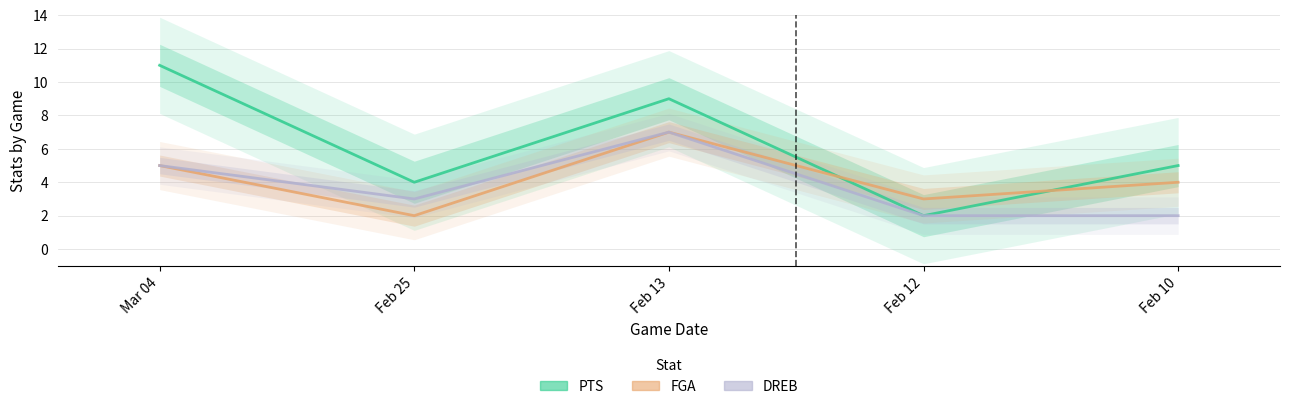

Is this an area chart (filled region under the line)?

No